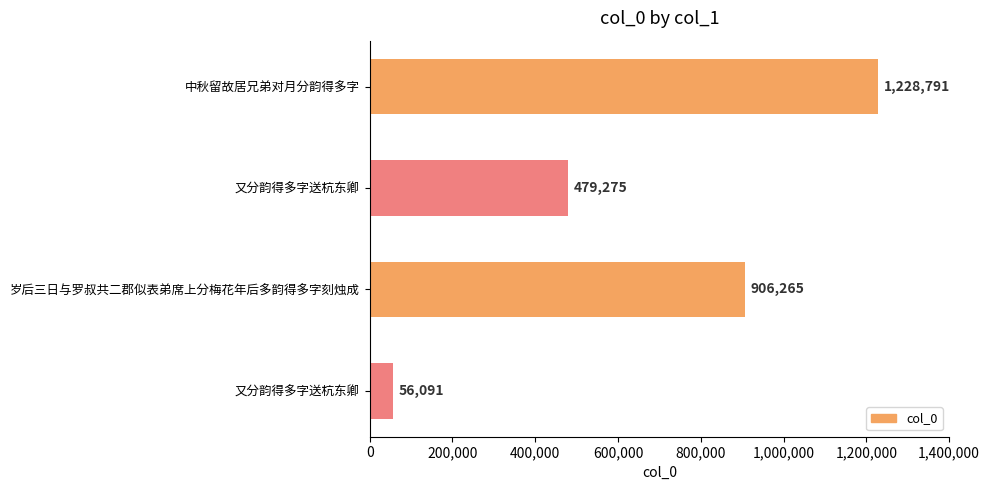

Does the chart contain any negative values?

No